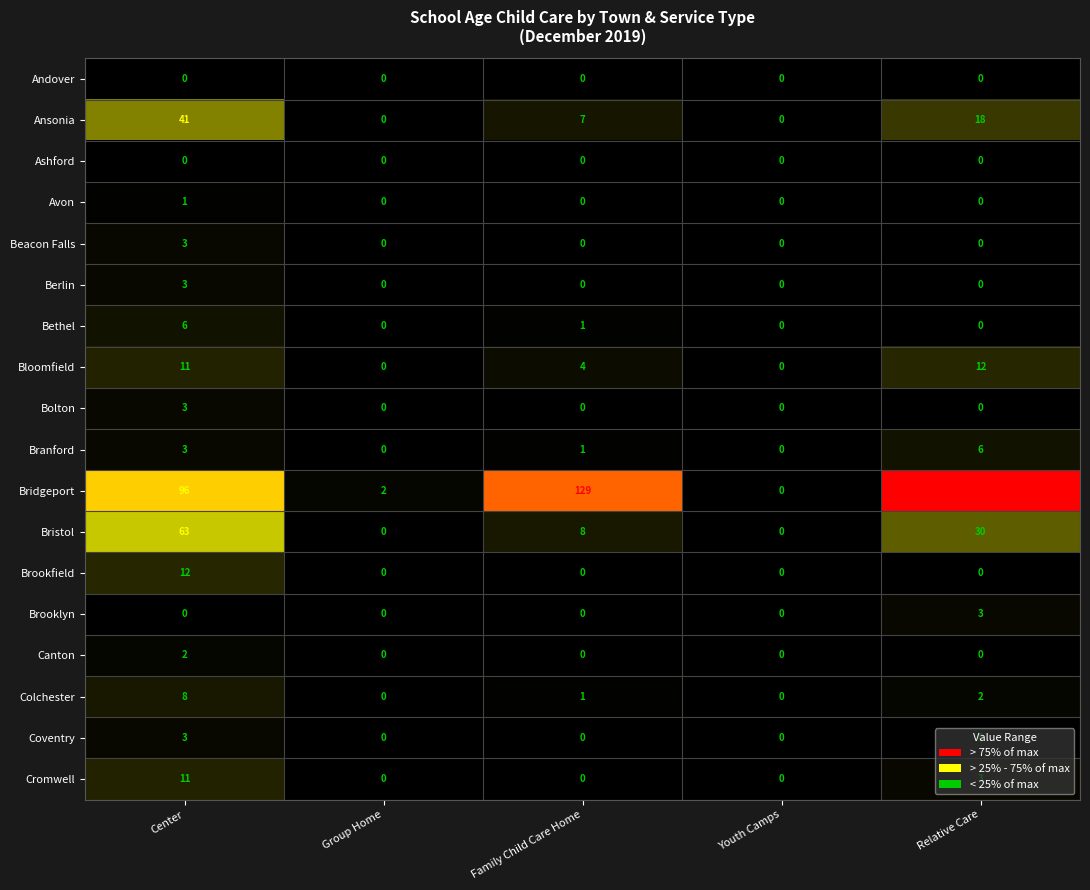

What is the difference between the Bristol values at Group Home and Relative Care?

30